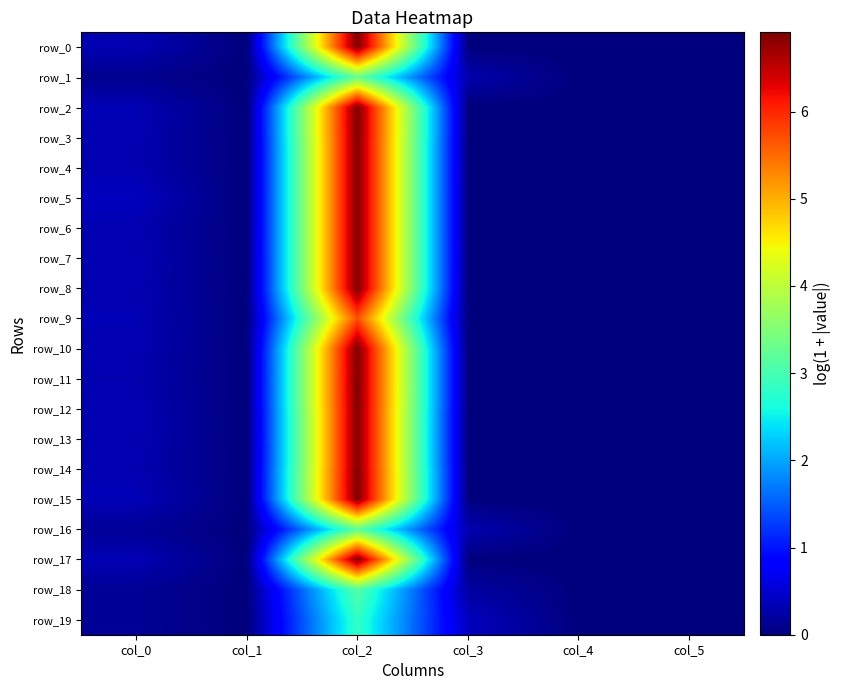

What is the maximum value for row_12?

6.9